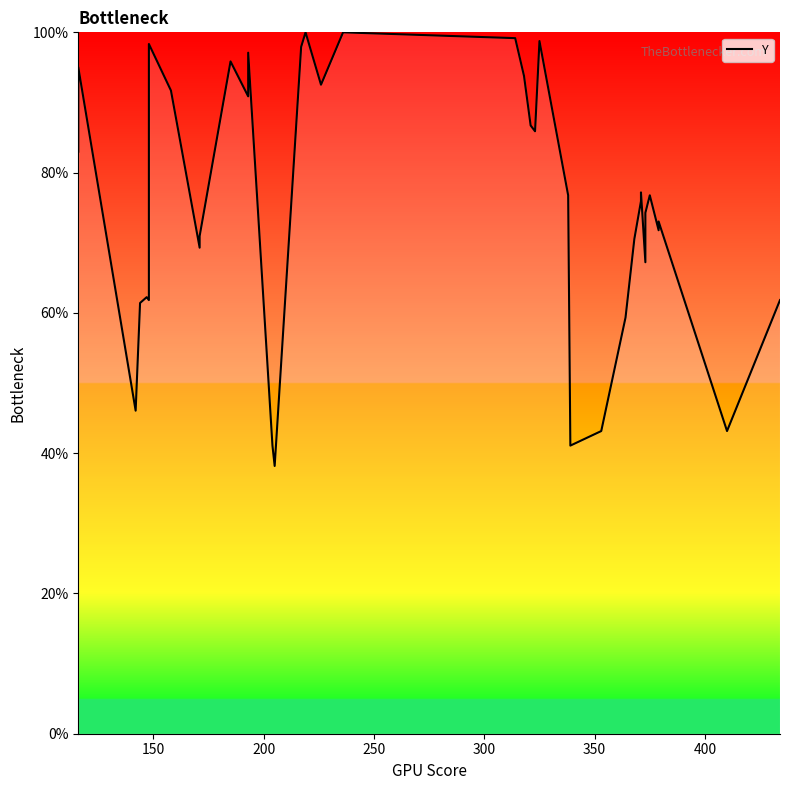

Reading left to right, transcribe all the data shown in this chart.

83.0	85.1	95.0	46.1	61.4	62.2	61.8	62.7	98.3	91.7	69.3	71.0	95.9	90.9	97.1	41.1	38.2	97.9	100.0	92.5	100.0	99.2	93.8	86.7	85.9	98.8	76.8	41.1	43.2	59.3	70.5	75.9	77.2	67.2	74.3	76.8	71.8	73.0	43.2	61.8